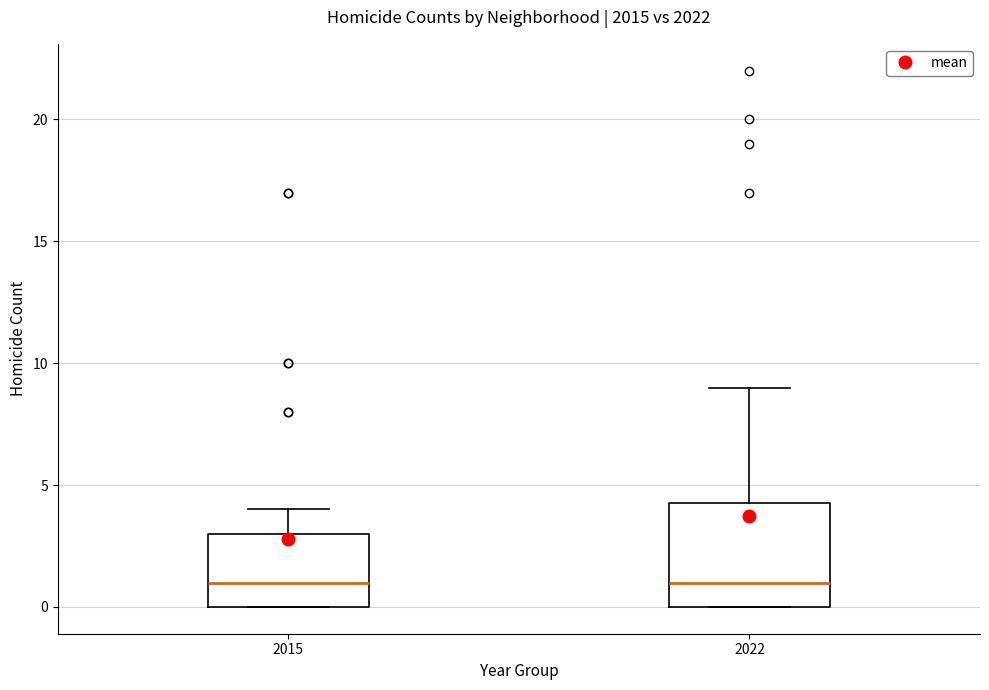

Reading left to right, transcribe this box plot: for each box, give where its median line is, the range the box spans, and where its two whiskers end, as read against the y-axis. The values are not printed on the chart, so give them approximately, as read against the axis.

2015: median 1.0, box 0.0 to 3.0, whiskers 0.0 to 4.0
2022: median 1.0, box 0.0 to 4.5, whiskers 0.0 to 9.0